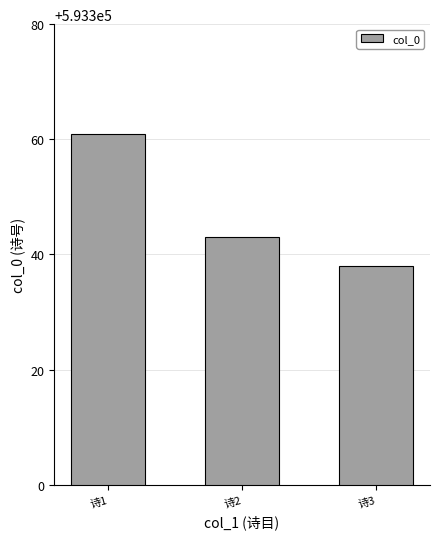

The value at 诗1 is 864821. True or false?

False